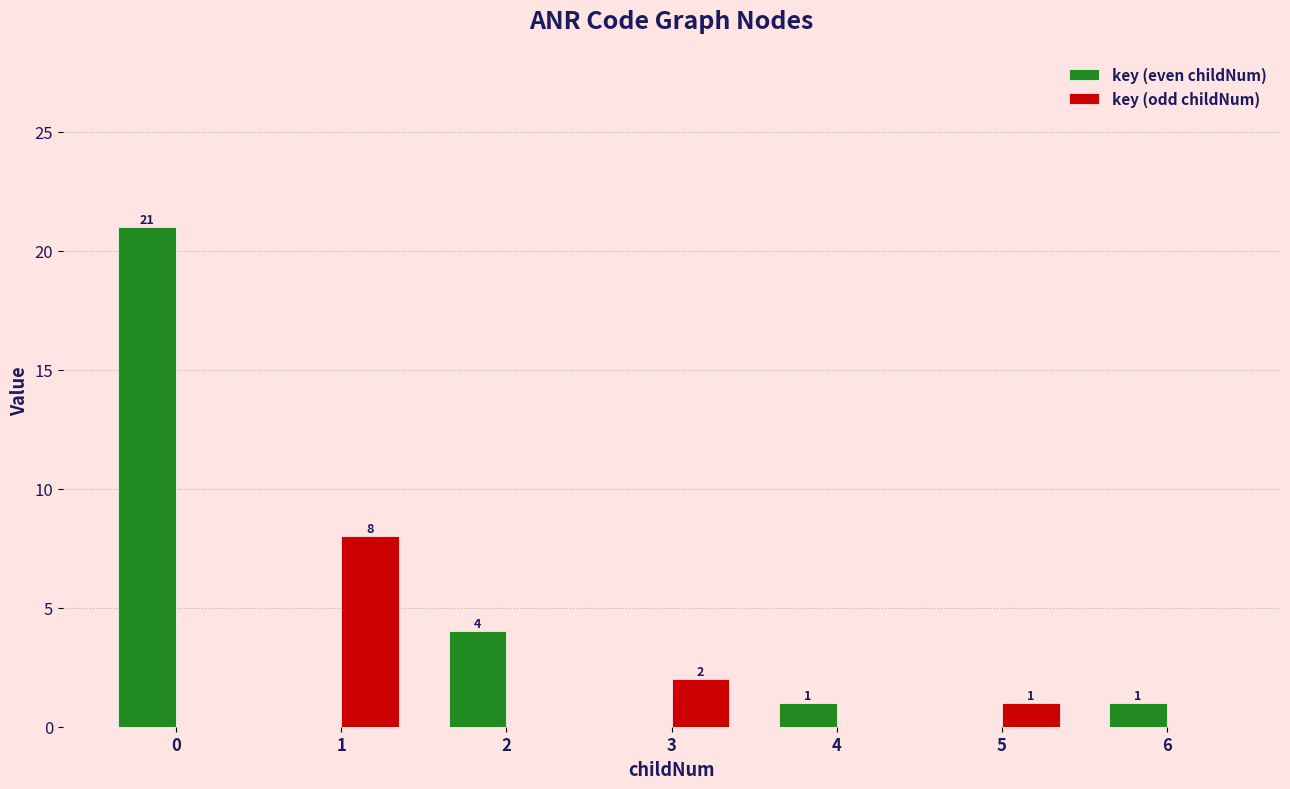

Reading left to right, transcribe all the data shown in this chart.

key (even childNum): 21	0	4	0	1	0	1
key (odd childNum): 0	8	0	2	0	1	0